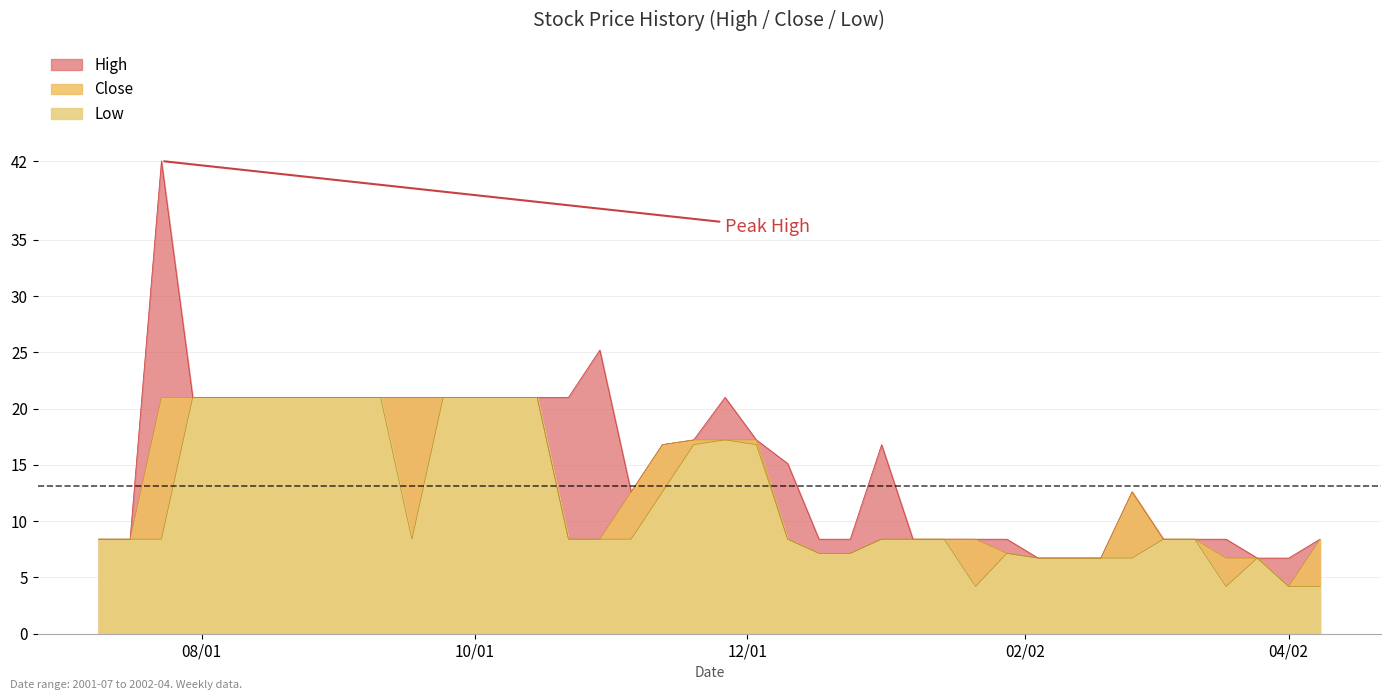

Reading left to right, what are all the values shown in this chart?

High: 8.4	8.4	42.0	21.0	21.0	21.0	21.0	21.0	21.0	21.0	21.0	21.0	21.0	21.0	21.0	21.0	25.2	12.6	16.8	17.2	21.0	17.2	15.1	8.4	8.4	16.8	8.4	8.4	8.4	8.4	6.7	6.7	6.7	12.6	8.4	8.4	8.4	6.7	6.7	8.4
Close: 8.4	8.4	21.0	21.0	21.0	21.0	21.0	21.0	21.0	21.0	21.0	21.0	21.0	21.0	21.0	8.4	8.4	12.6	16.8	17.2	17.2	17.2	8.4	7.1	7.1	8.4	8.4	8.4	8.4	7.1	6.7	6.7	6.7	12.6	8.4	8.4	6.7	6.7	4.2	8.4
Low: 8.4	8.4	8.4	21.0	21.0	21.0	21.0	21.0	21.0	21.0	8.4	21.0	21.0	21.0	21.0	8.4	8.4	8.4	12.6	16.8	17.2	16.8	8.4	7.1	7.1	8.4	8.4	8.4	4.2	7.1	6.7	6.7	6.7	6.7	8.4	8.4	4.2	6.7	4.2	4.2